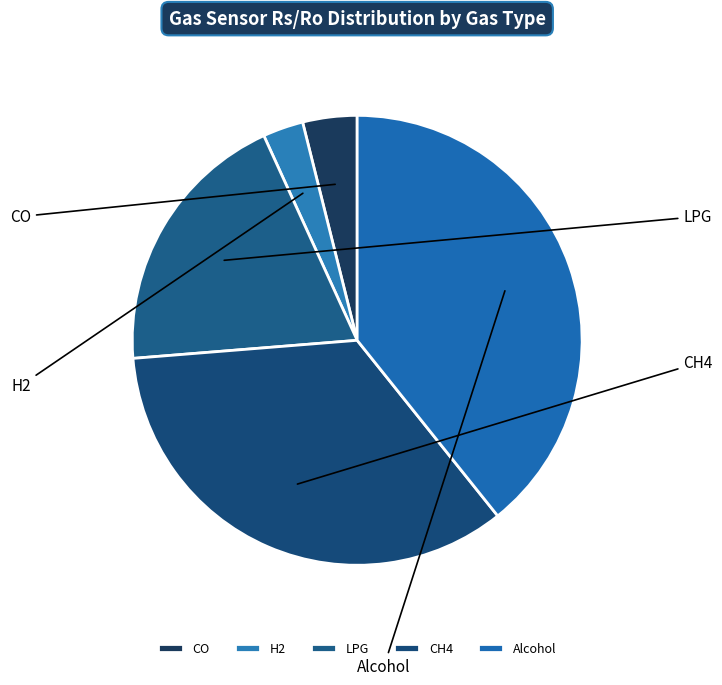

Is CH4 the majority of the pie?

No